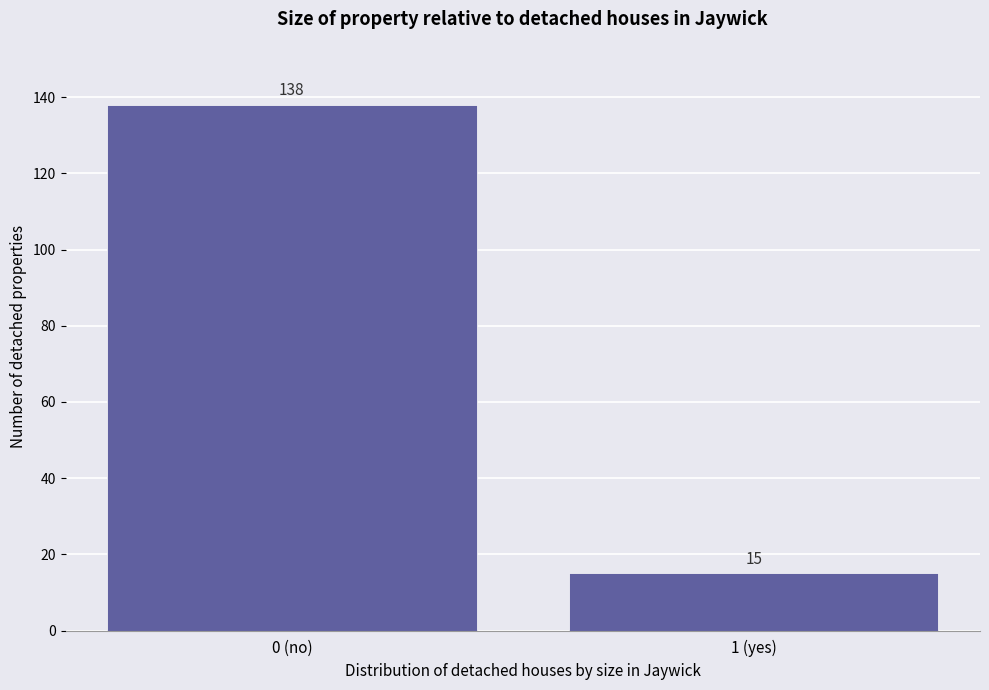

Reading right to left, what are all the values shown in this chart?

1 (yes)=15	0 (no)=138